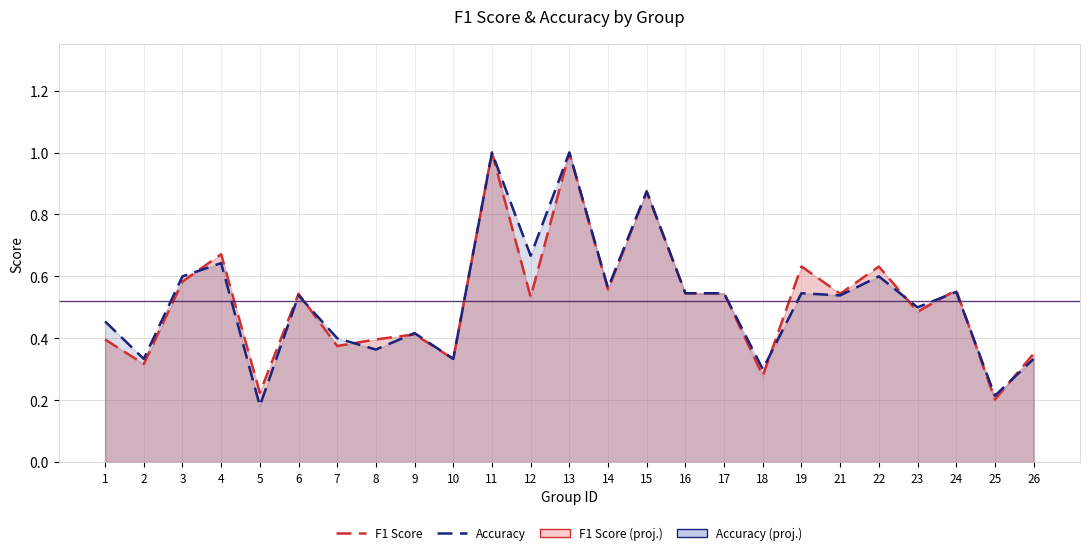

Rank the categories by Accuracy value from highest to lowest.

11, 13, 15, 12, 4, 3, 22, 14, 24, 16, 17, 19, 6, 21, 23, 1, 9, 7, 8, 2, 10, 26, 18, 25, 5